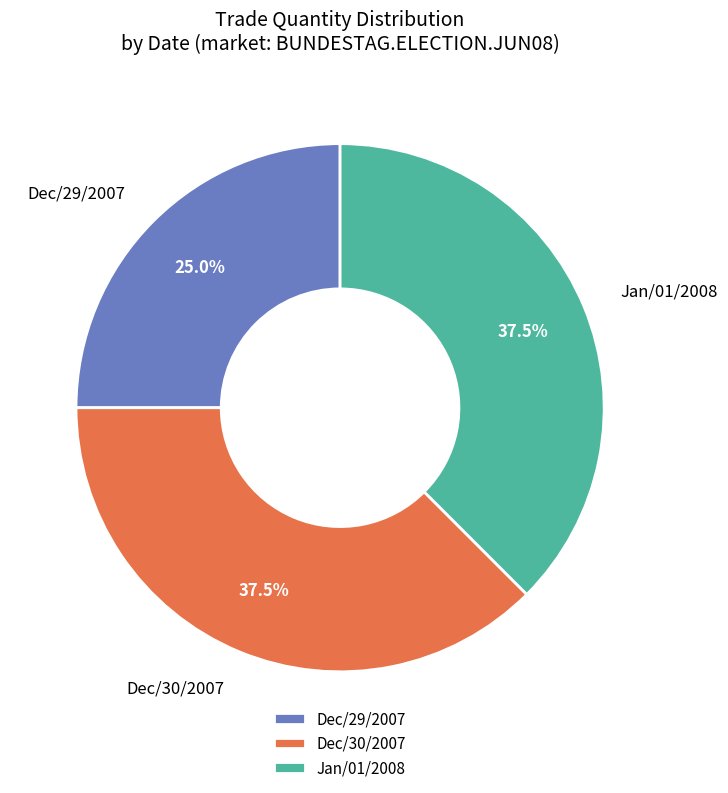

What is the smallest slice in the pie chart?

Dec/29/2007